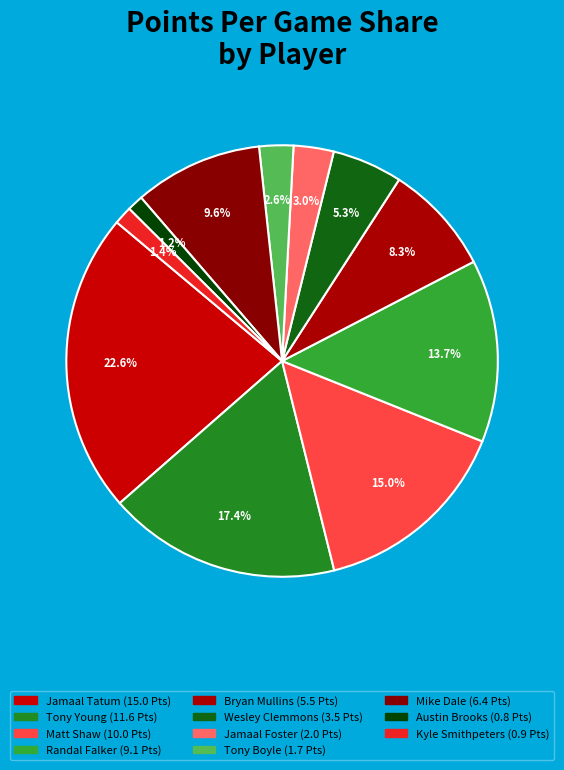

How many slices are in this pie chart?

11